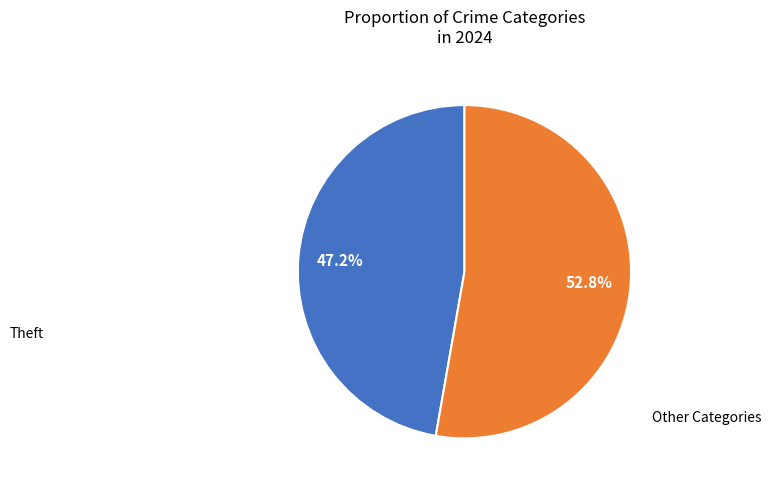

How many segments does this pie chart have?

2